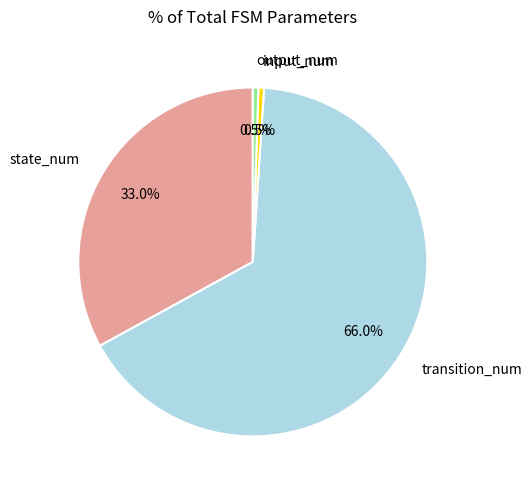

To the nearest percent, what is the average slice percentage?

25%